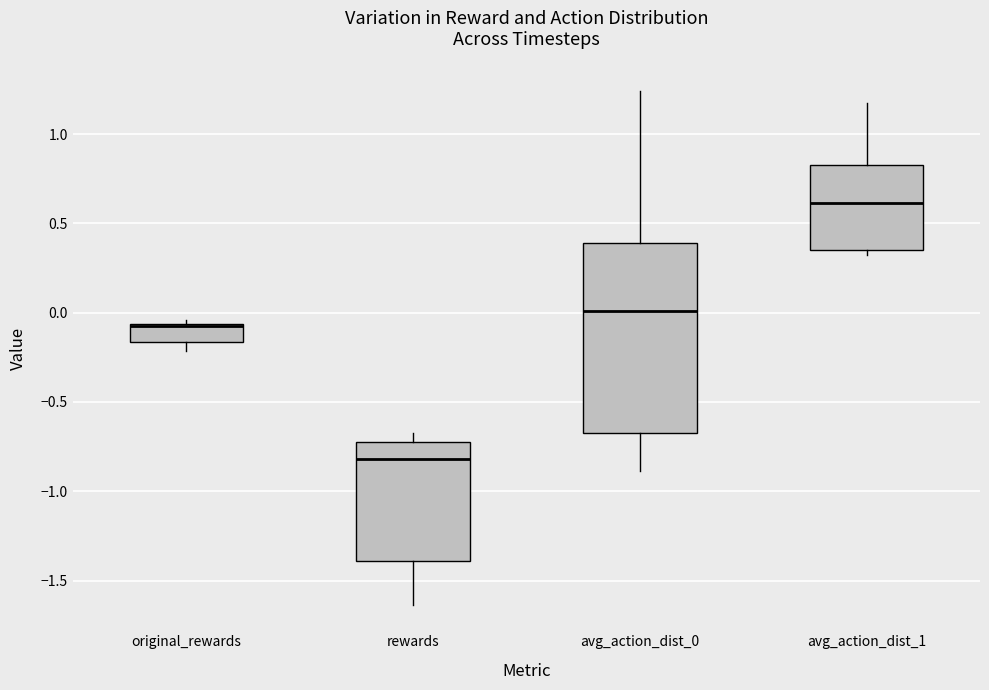

Reading left to right, read every box against the y-axis: the position of its median line, the range the box covers, and the ends of its whiskers. The values are not printed on the chart, so give them approximately, as read against the axis.

original_rewards: median -0.05 (drawn on the box's upper edge), box -0.15 to -0.05, whiskers -0.20 to -0.05 (just above the box's upper edge)
rewards: median -0.80, box -1.40 to -0.75, whiskers -1.65 to -0.70
avg_action_dist_0: median 0.00, box -0.65 to 0.40, whiskers -0.90 to 1.25
avg_action_dist_1: median 0.60, box 0.35 to 0.85, whiskers 0.35 (just below the box's lower edge) to 1.15